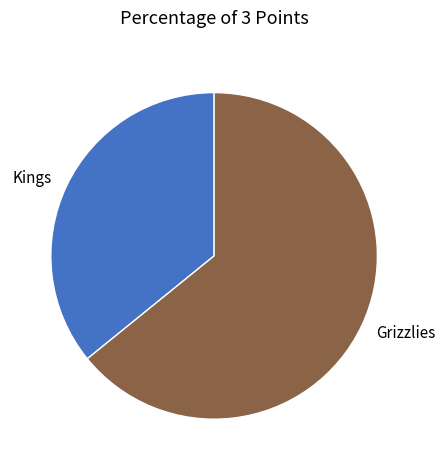

How many slices are in this pie chart?

2